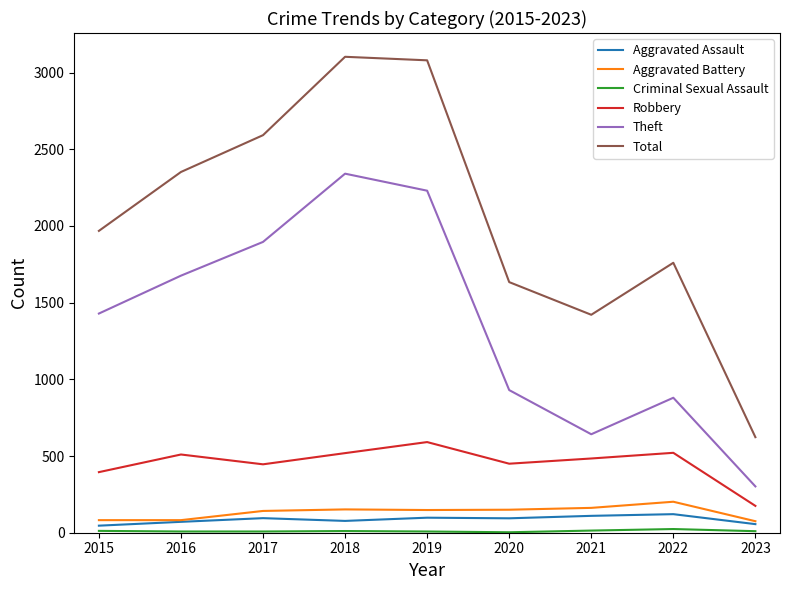

What is the spread (max minus min) of values at 2020?

1631